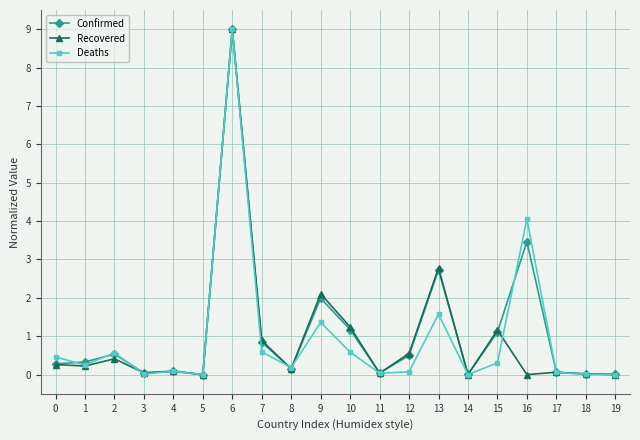

At which category is the sum across all series the highest?

6